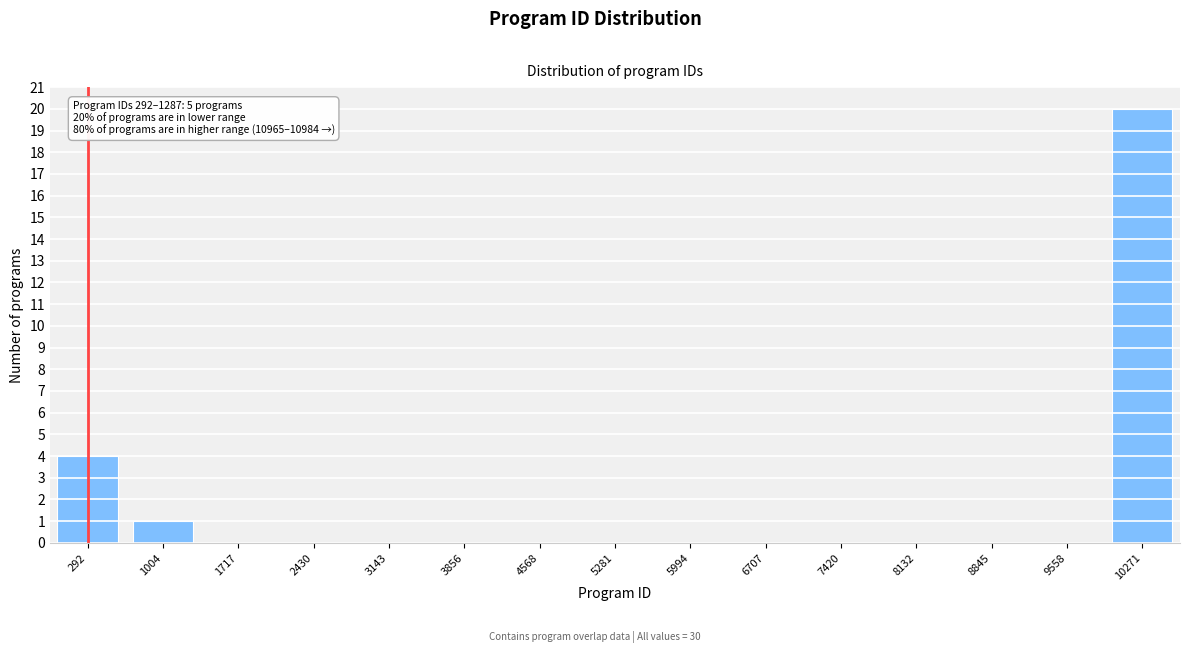

Reading left to right, transcribe all the data shown in this chart.

292=4	1004=1	1717=0	2430=0	3143=0	3856=0	4568=0	5281=0	5994=0	6707=0	7420=0	8132=0	8845=0	9558=0	10271=20